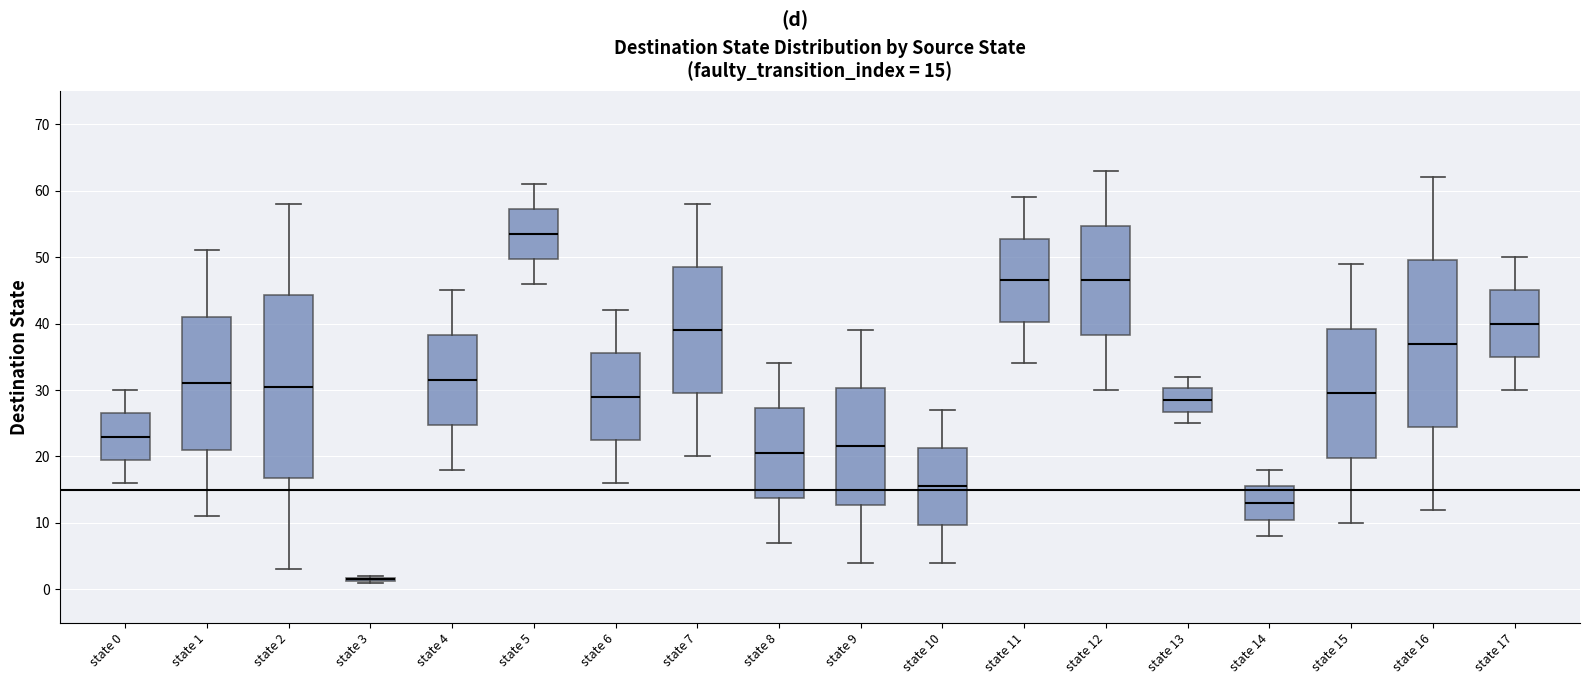

Which box is the tallest, from its lower edge to its upper edge?

state 2